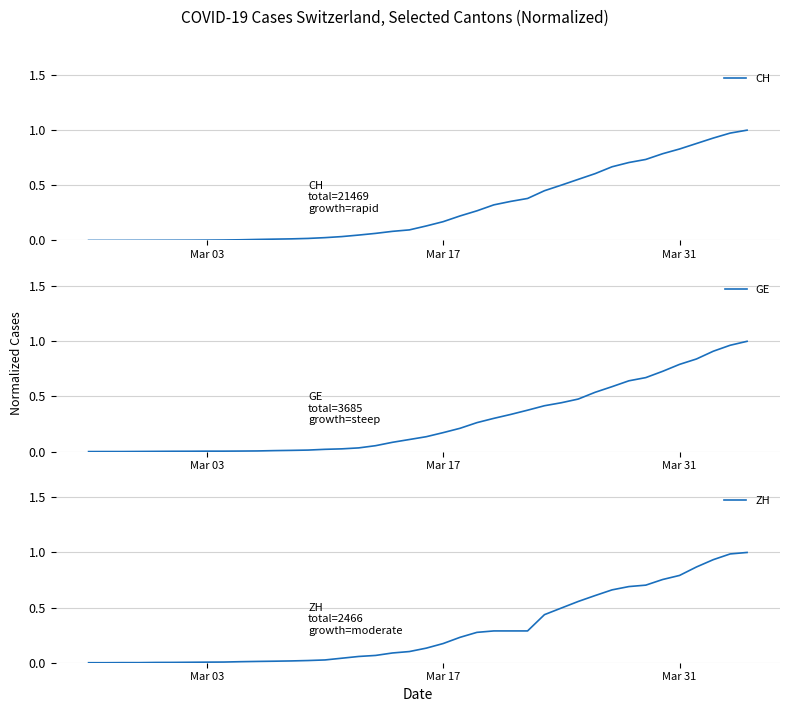

The GE series shows 0.0 at Mar 03. True or false?

True